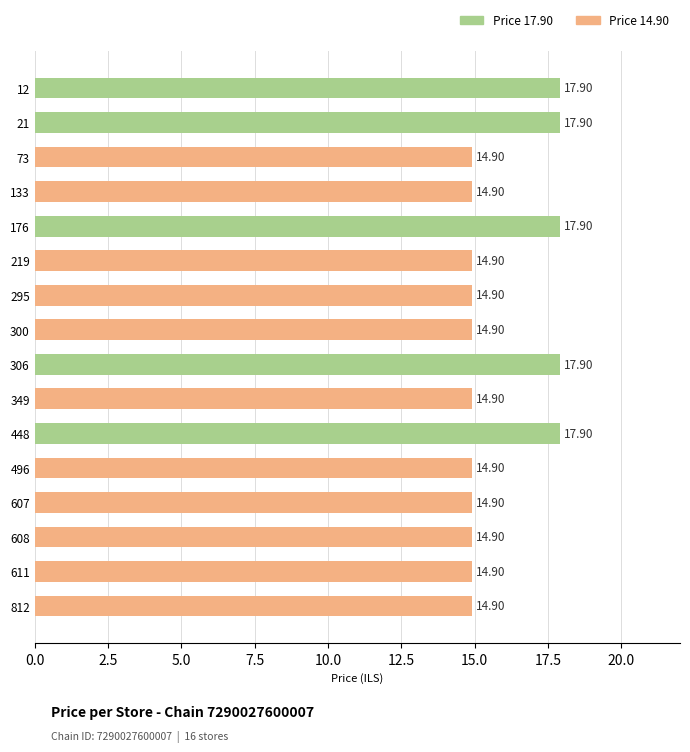

Approximately how many times larger is the value at 176 compared to 812?

1.2